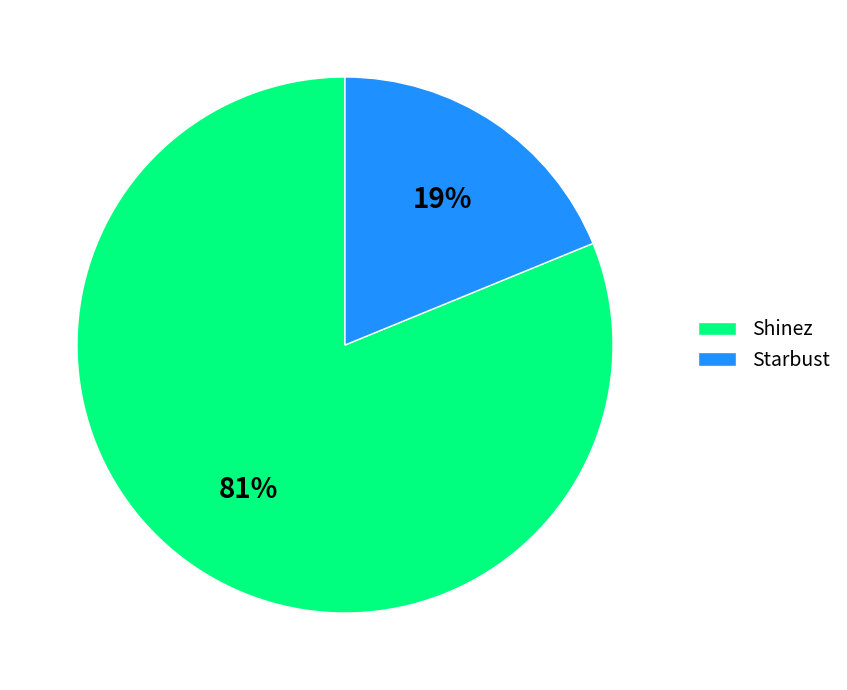

Do Starbust and Shinez together represent more than half of the pie?

Yes